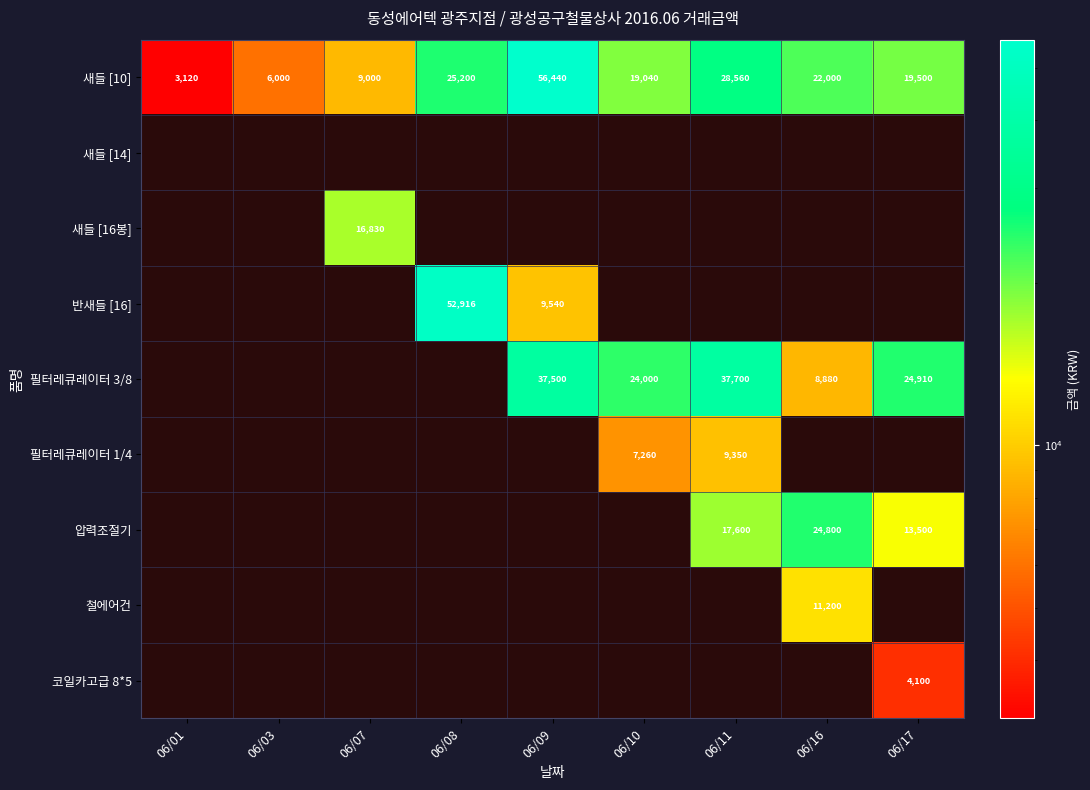

At how many categories does at least one series exceed 10261?

7